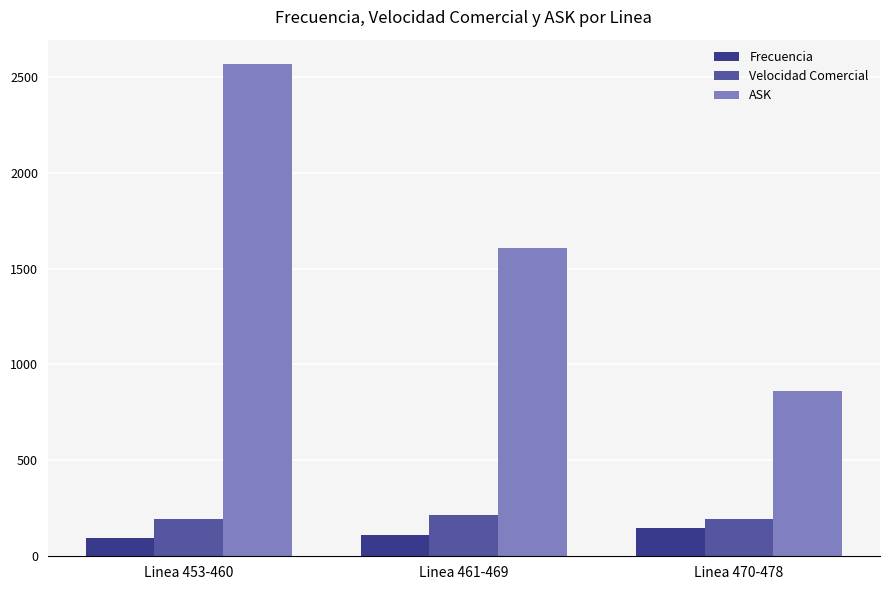

Where is ASK nearest to the value 1713?

Linea 461-469